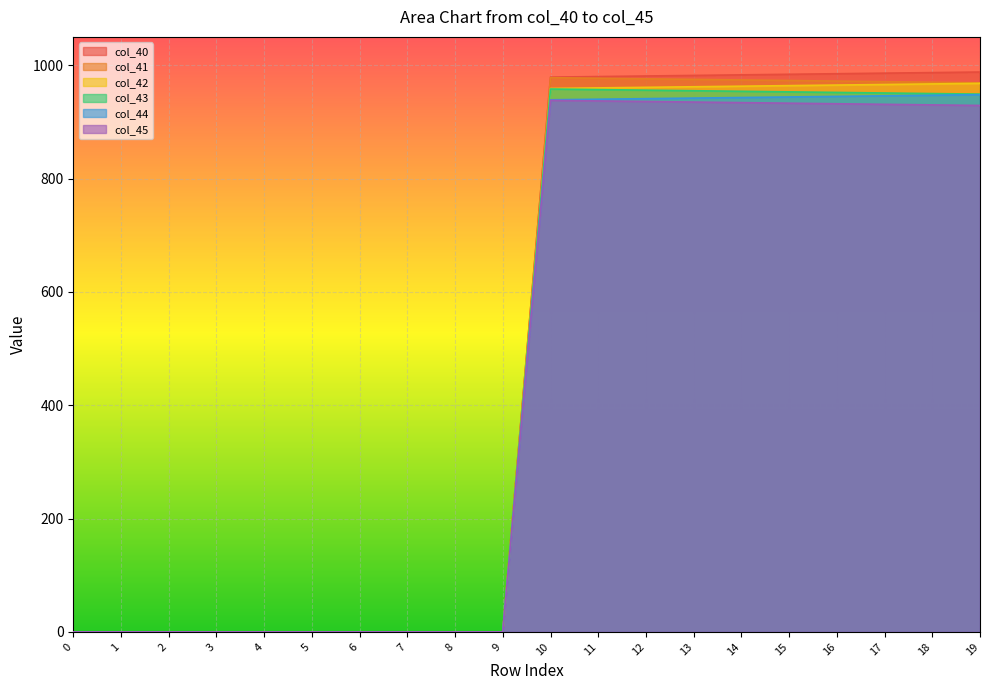

The col_45 series shows 582.6 at 10. True or false?

False